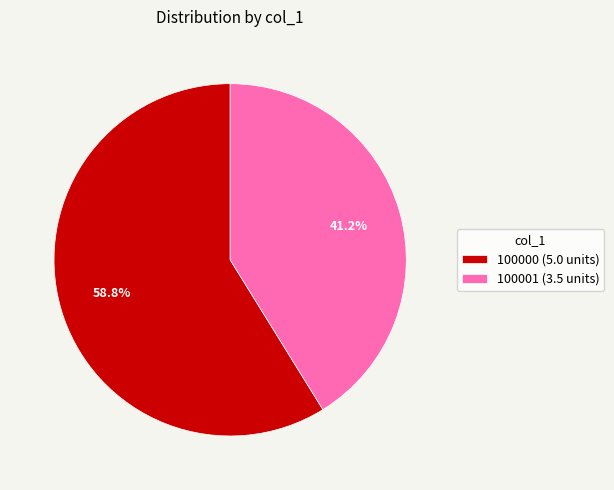

Which category accounts for the majority?

100000